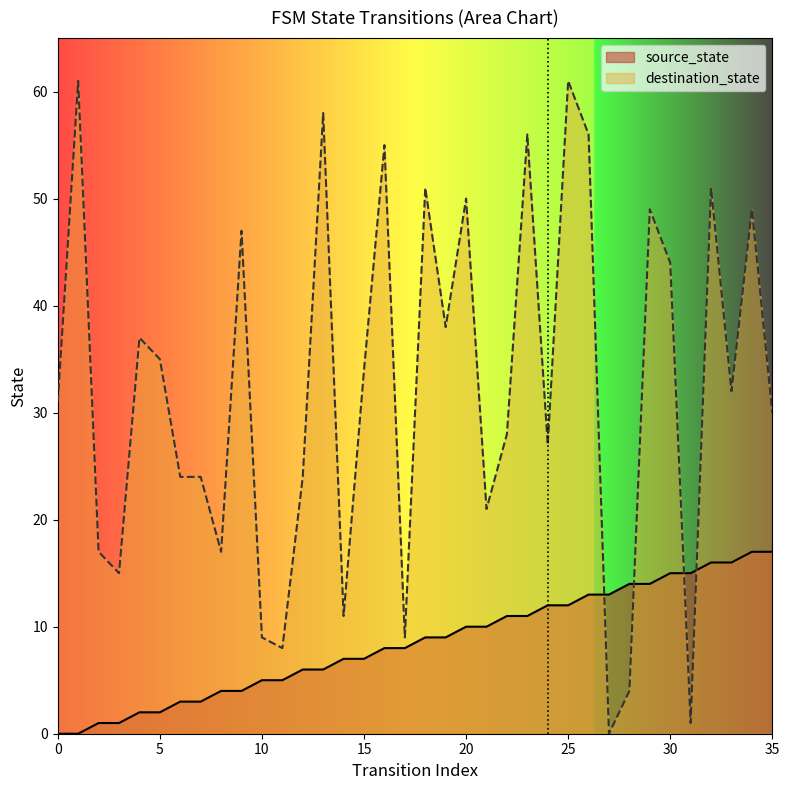

Which series has the widest spread of values?

destination_state